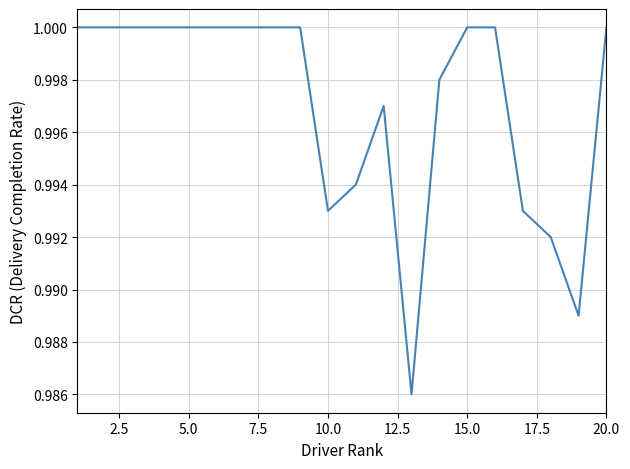

Does the chart have visible grid lines?

Yes